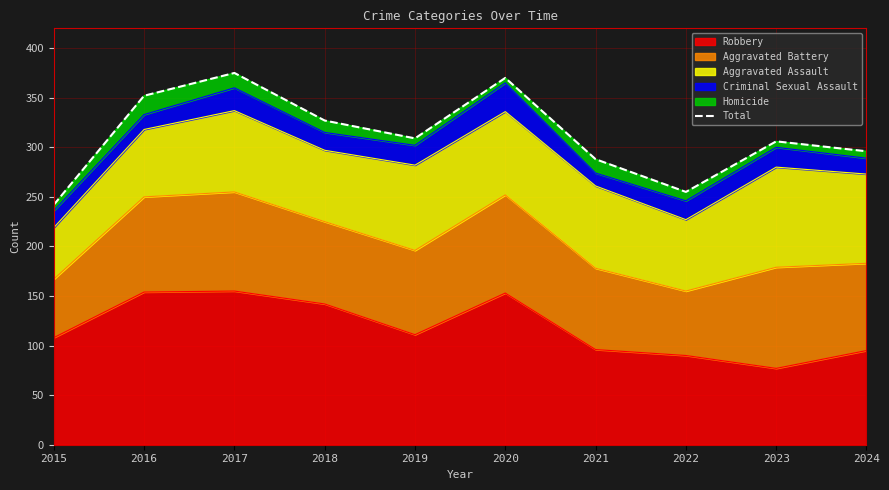

How many data points are above 309?

4